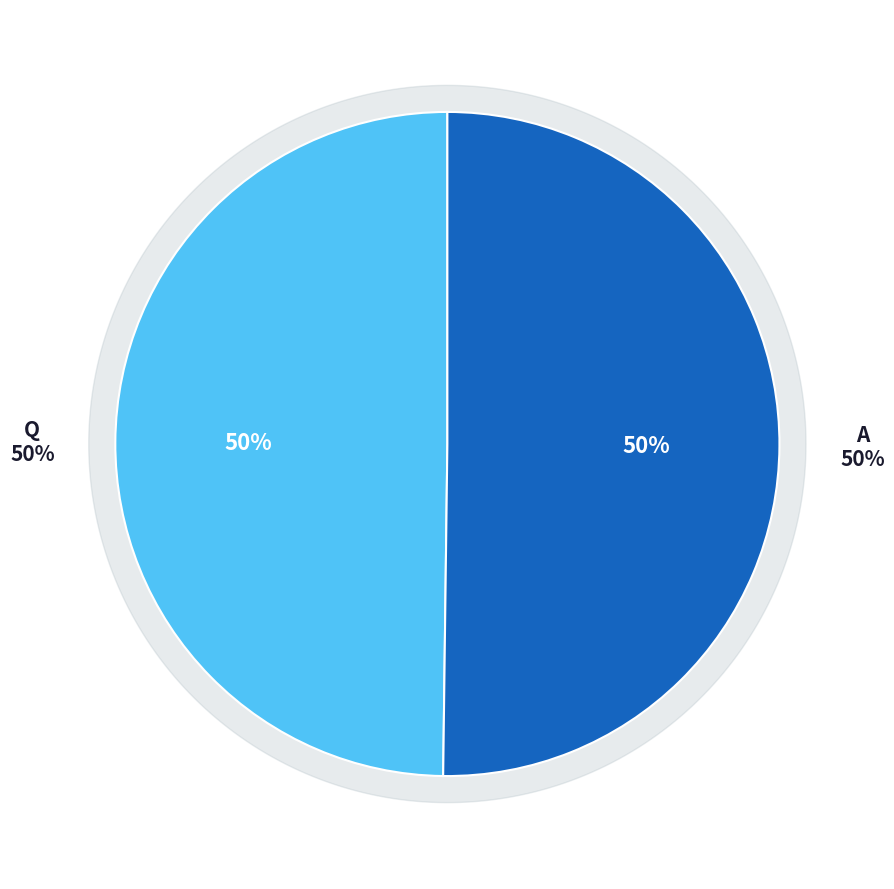

Which slice represents more than half of the pie?

A